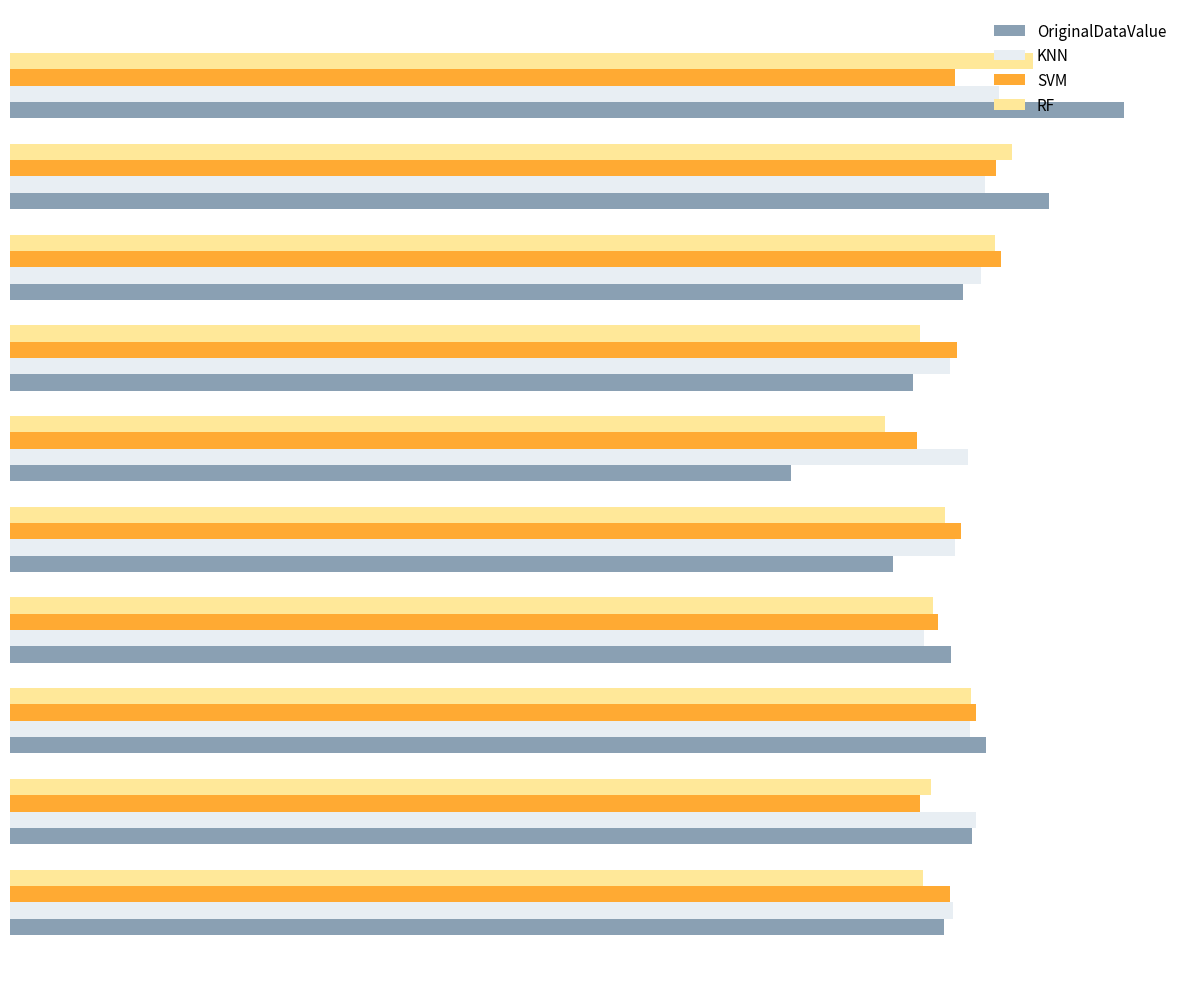

At which category is the sum across all series the highest?

Hb 73